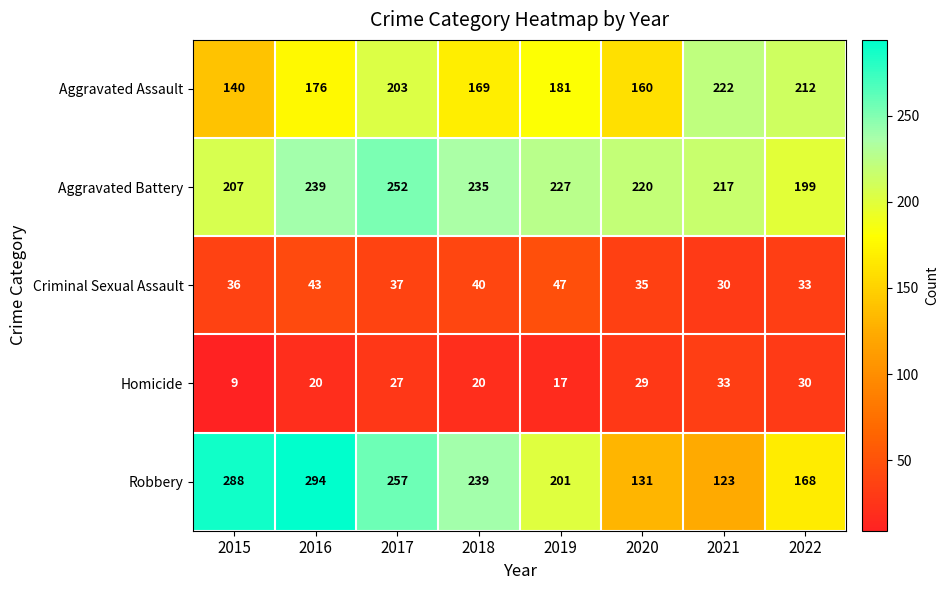

How many categories are shown in the chart?

8